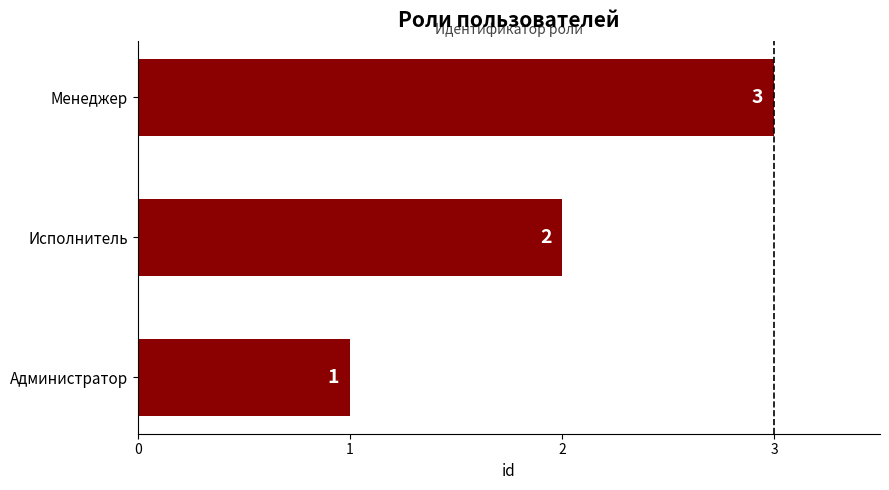

Count the values in the range 1 to 3.

3